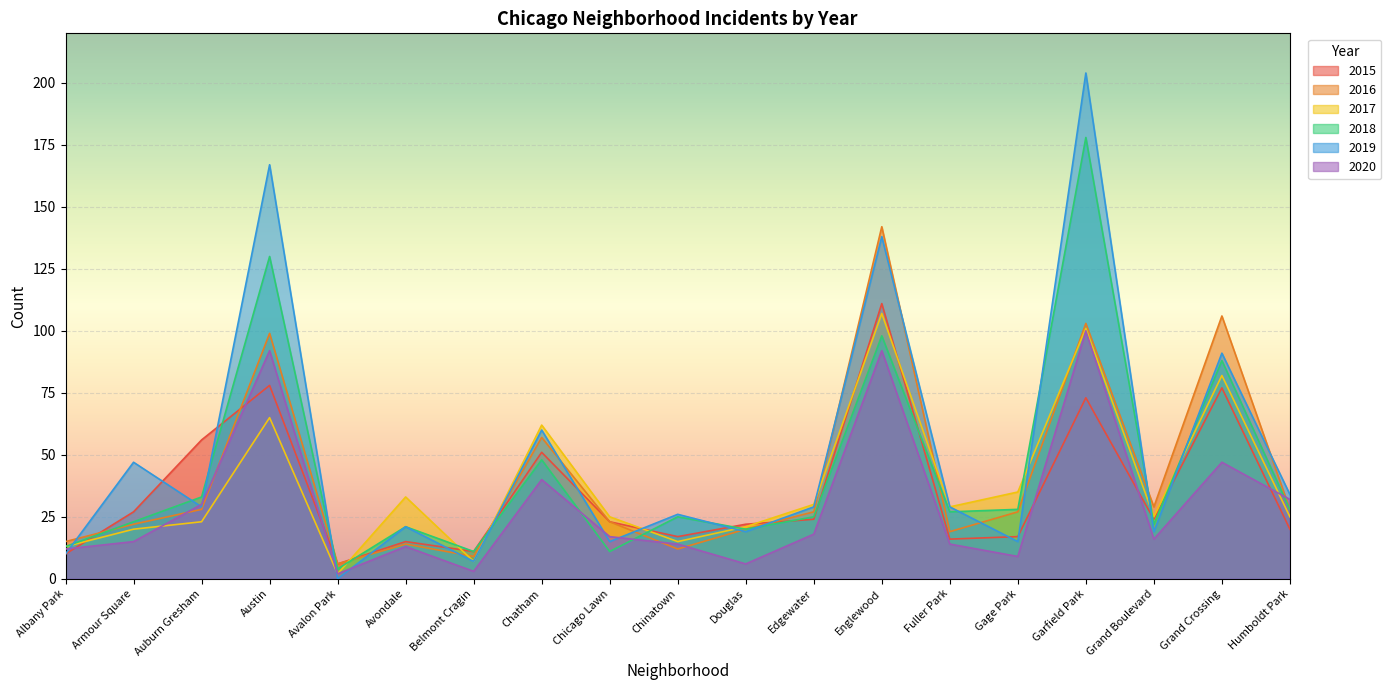

Count the number of data series in this chart.

6